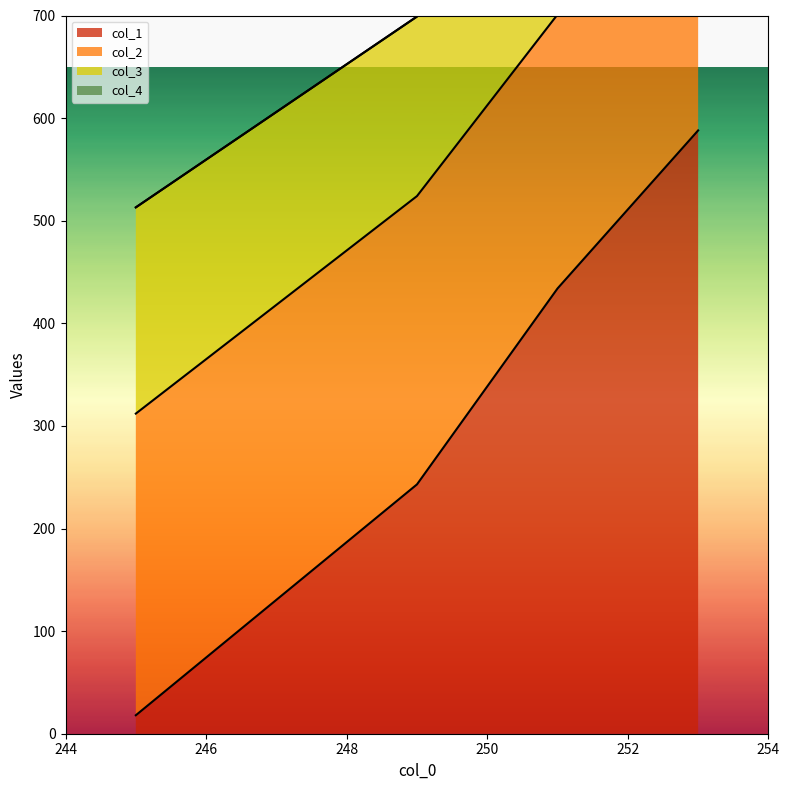

What is the difference between the maximum and minimum values in the col_1 series?

570